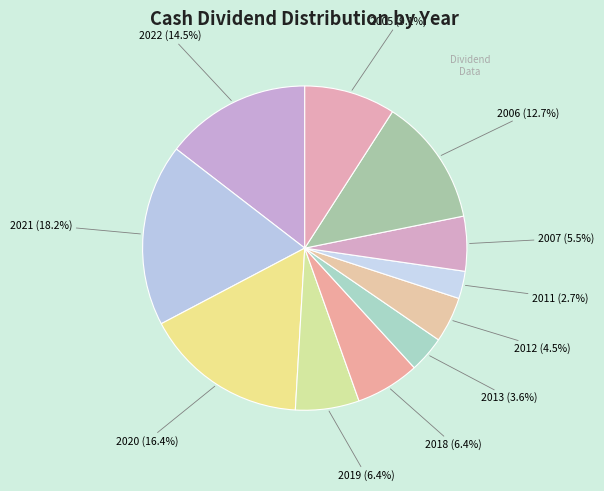

Combined, do 2012 (4.5%) and 2021 (18.2%) account for over 50%?

No